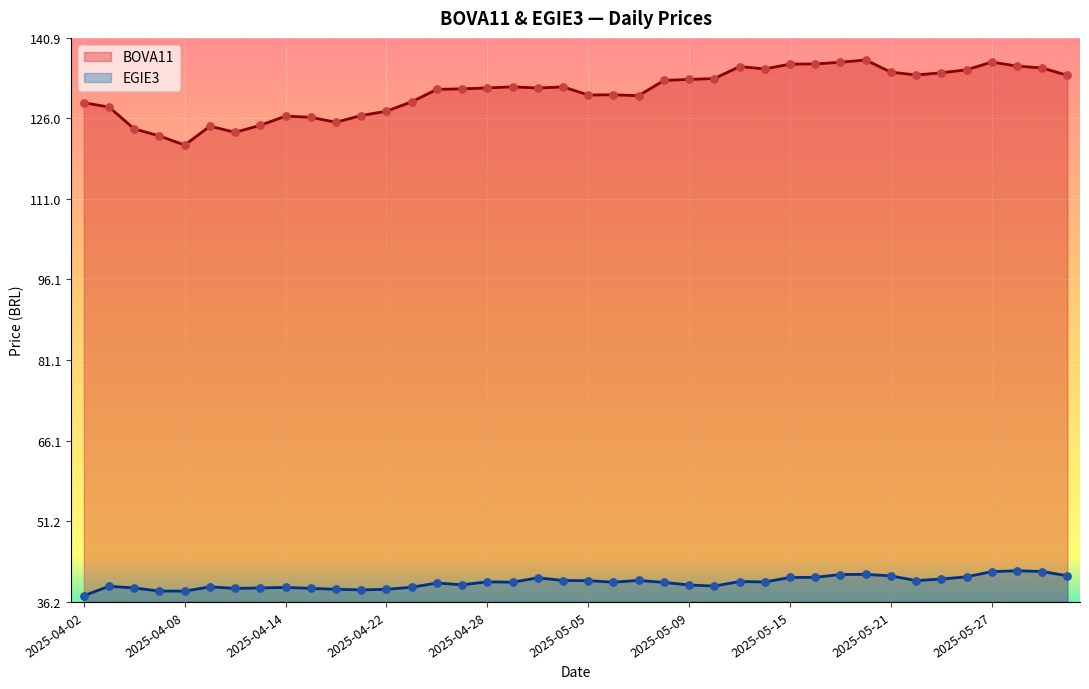

Which series has the largest Y range (max minus min)?

BOVA11